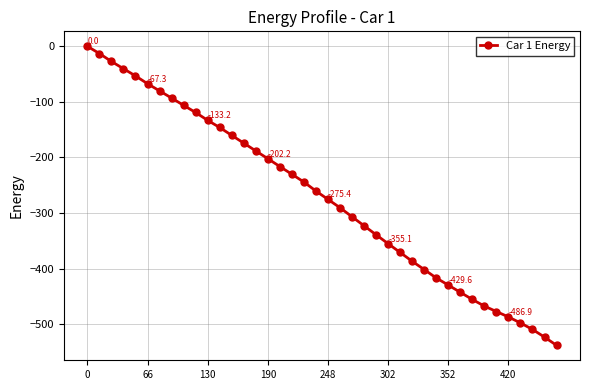

What is the value of the 10th point from the left?

-119.1